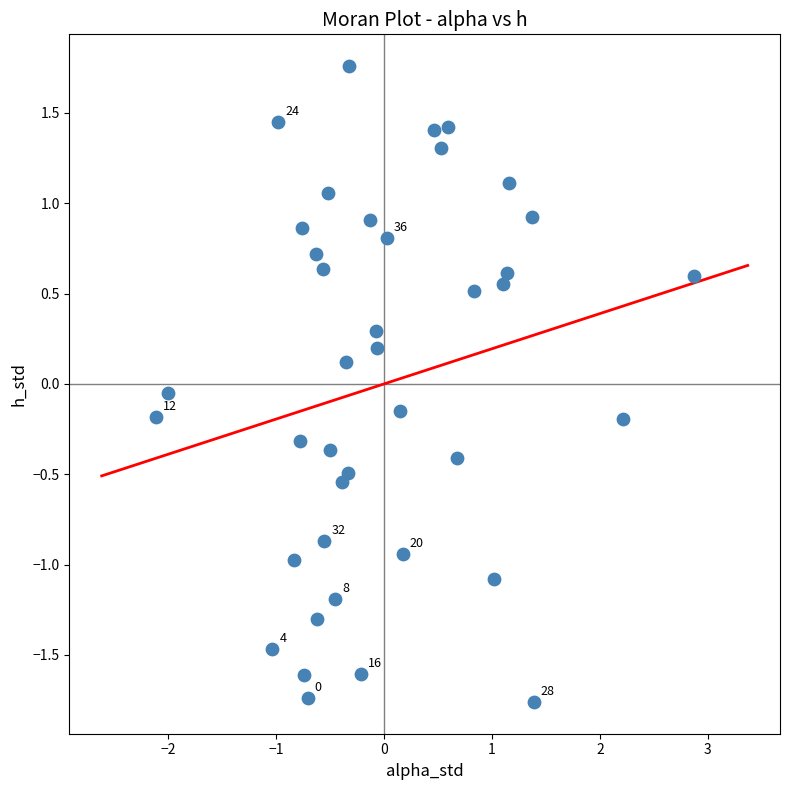

What is the range of X values (max minus min)?

5.0